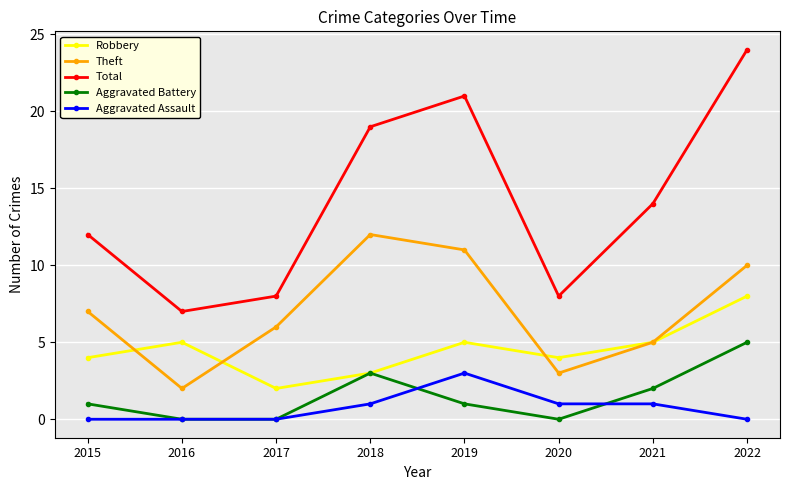

Which series has the largest range (max minus min)?

Total